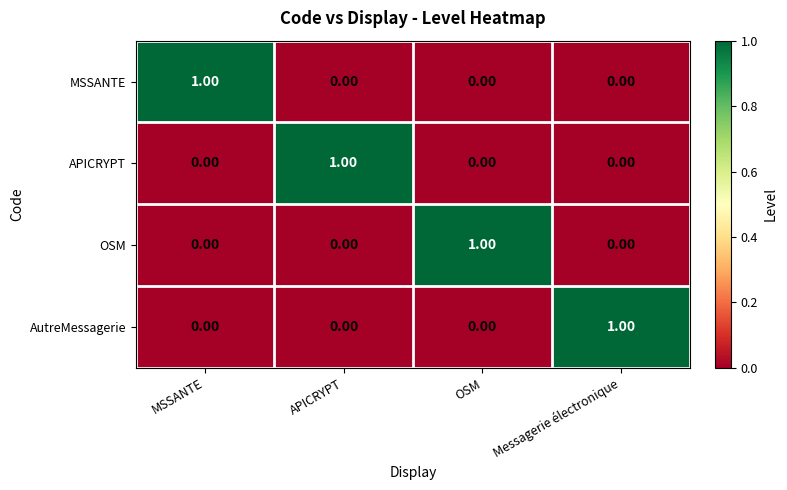

Is the value of MSSANTE at Messagerie électronique greater than the value of APICRYPT at APICRYPT?

No